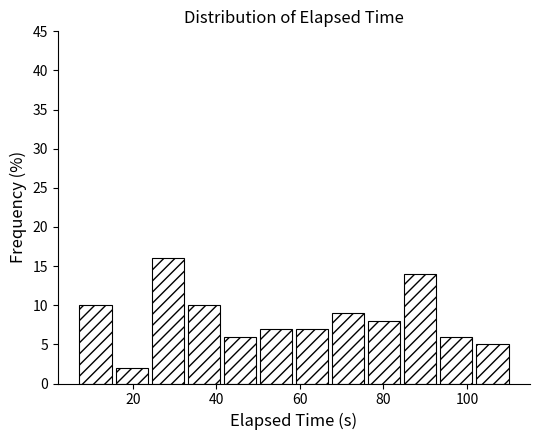

Reading left to right, list every bar in this chart as the range it spans on the x-axis followed by its height. Neither the bar edges nor the heights are printed on the chart, so give them approximately, as read against the axes.

6 to 16: 10
16 to 24: 2
24 to 32: 16
32 to 42: 10
42 to 50: 6
50 to 58: 7
58 to 68: 7
68 to 76: 9
76 to 84: 8
84 to 94: 14
94 to 102: 6
102 to 110: 5